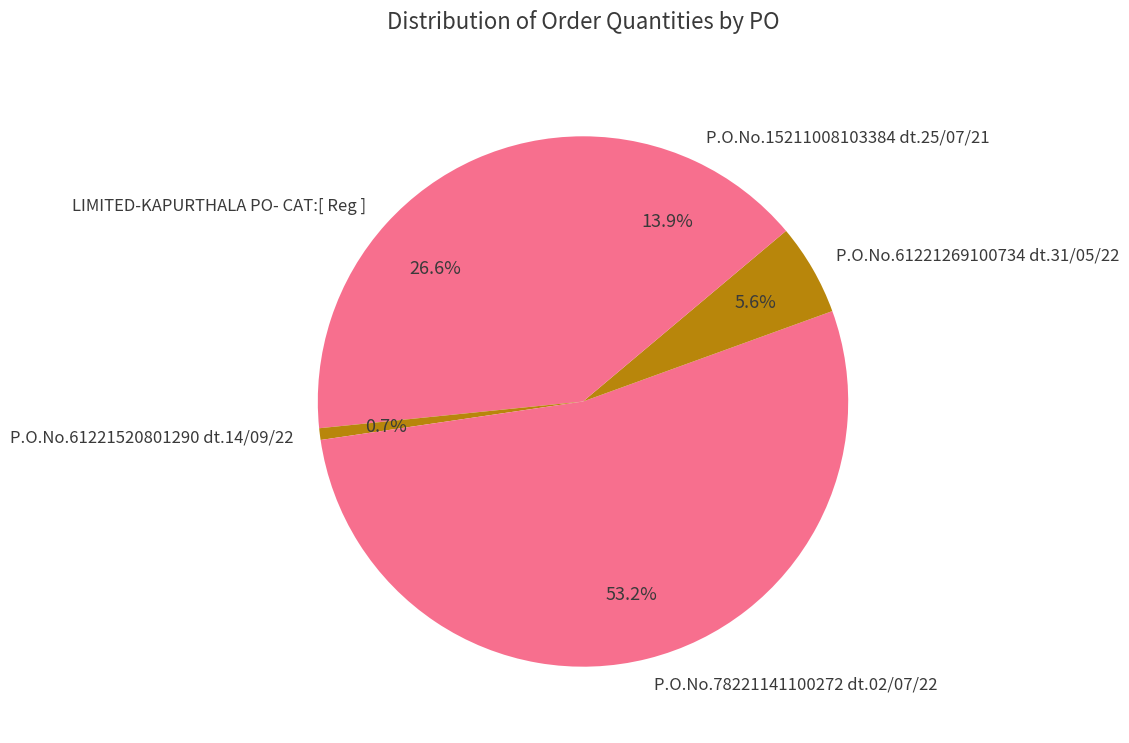

How many segments does this pie chart have?

5